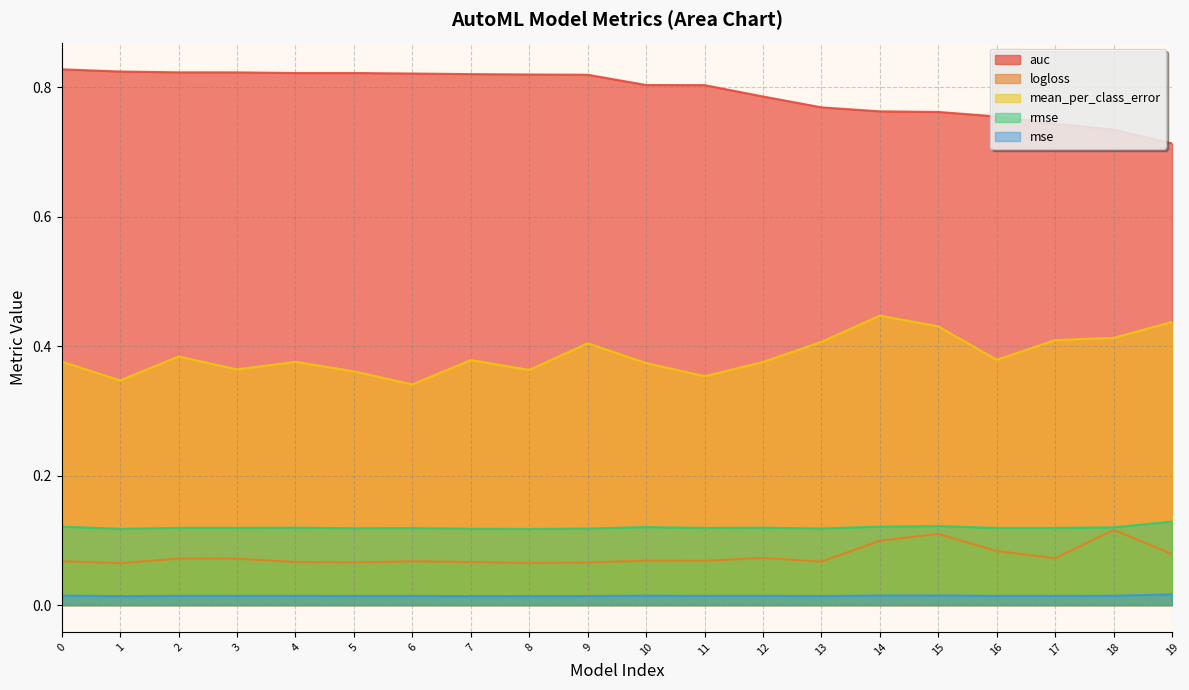

True or false: logloss and rmse cross at least once.

False